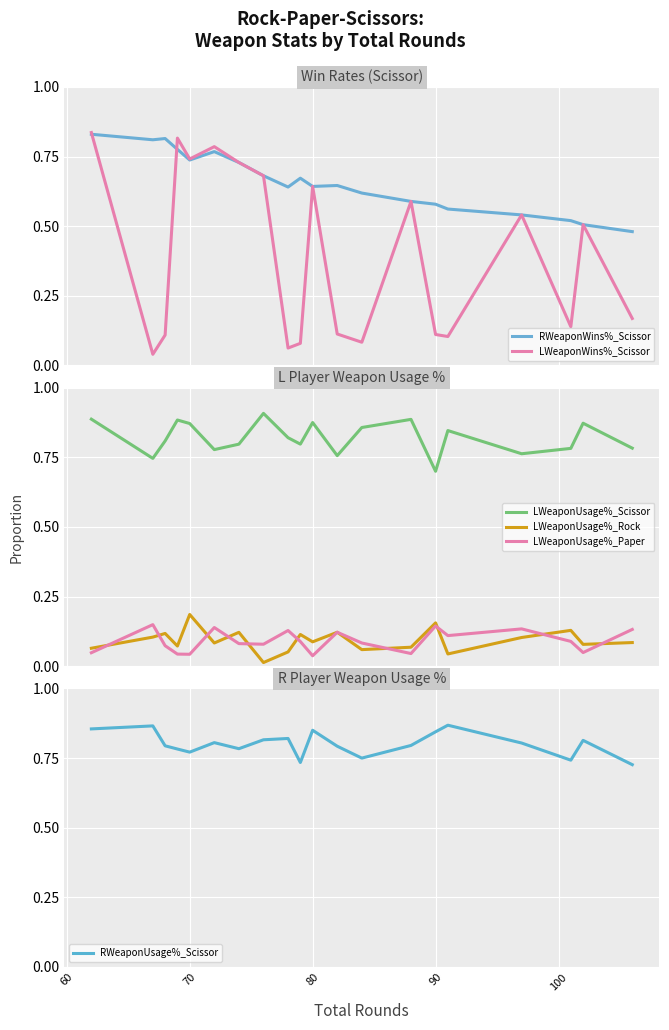

True or false: LWeaponWins%_Scissor and LWeaponUsage%_Paper cross at least once.

True